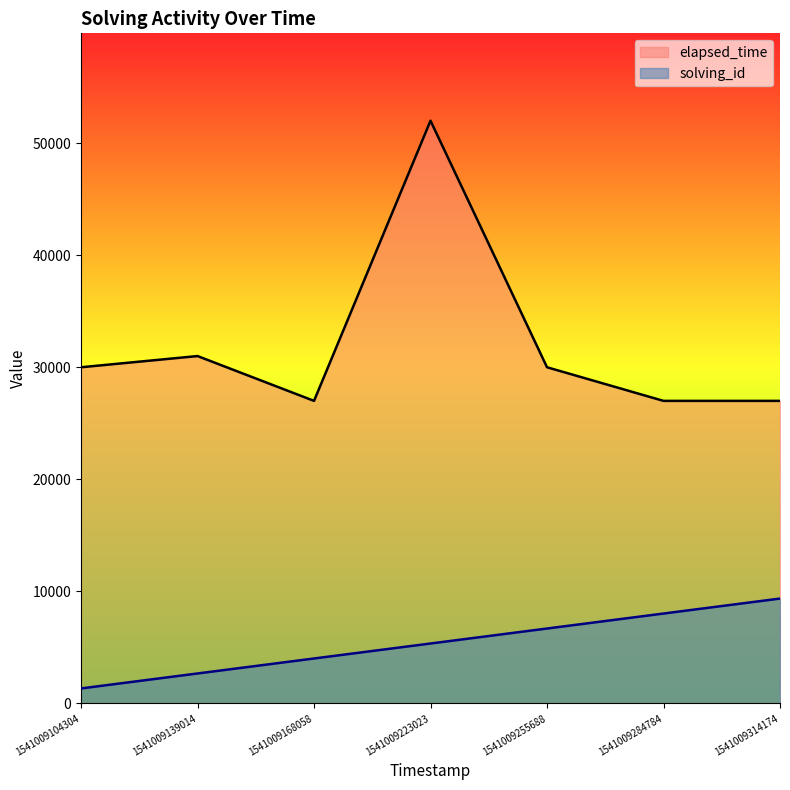

List the series in order of their peak value, highest first.

elapsed_time, solving_id